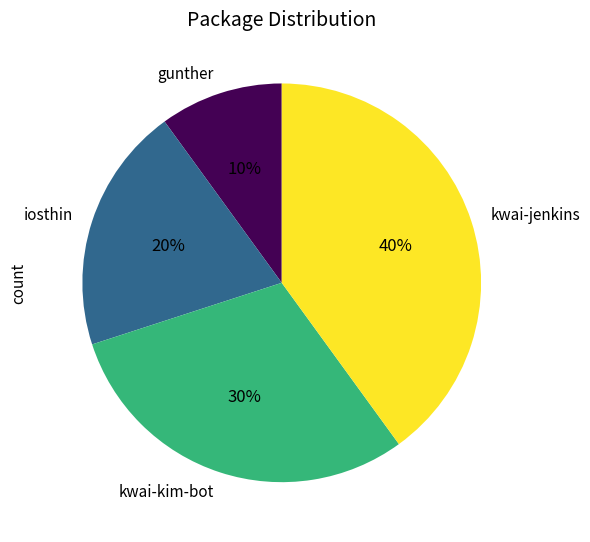

Is there any slice that represents more than half of the pie?

No